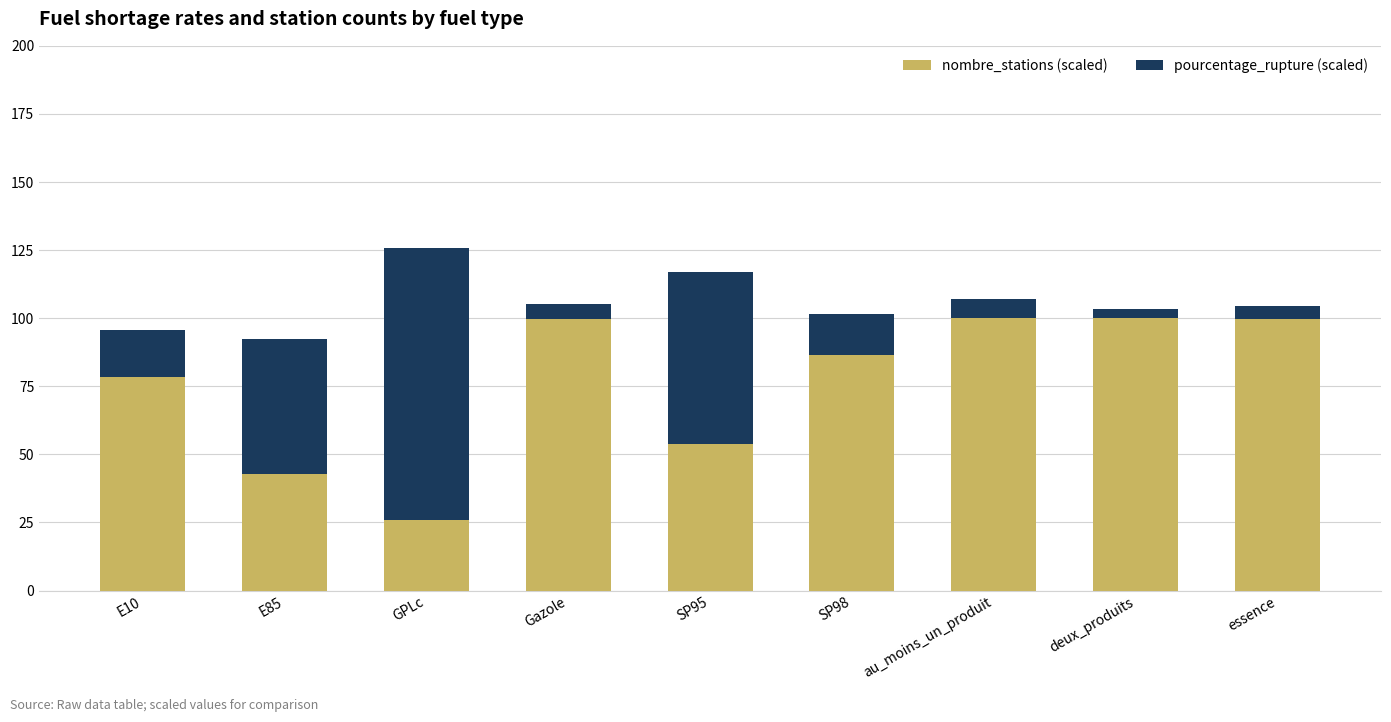

What is the highest value of the nombre_stations (scaled) series?

100.0